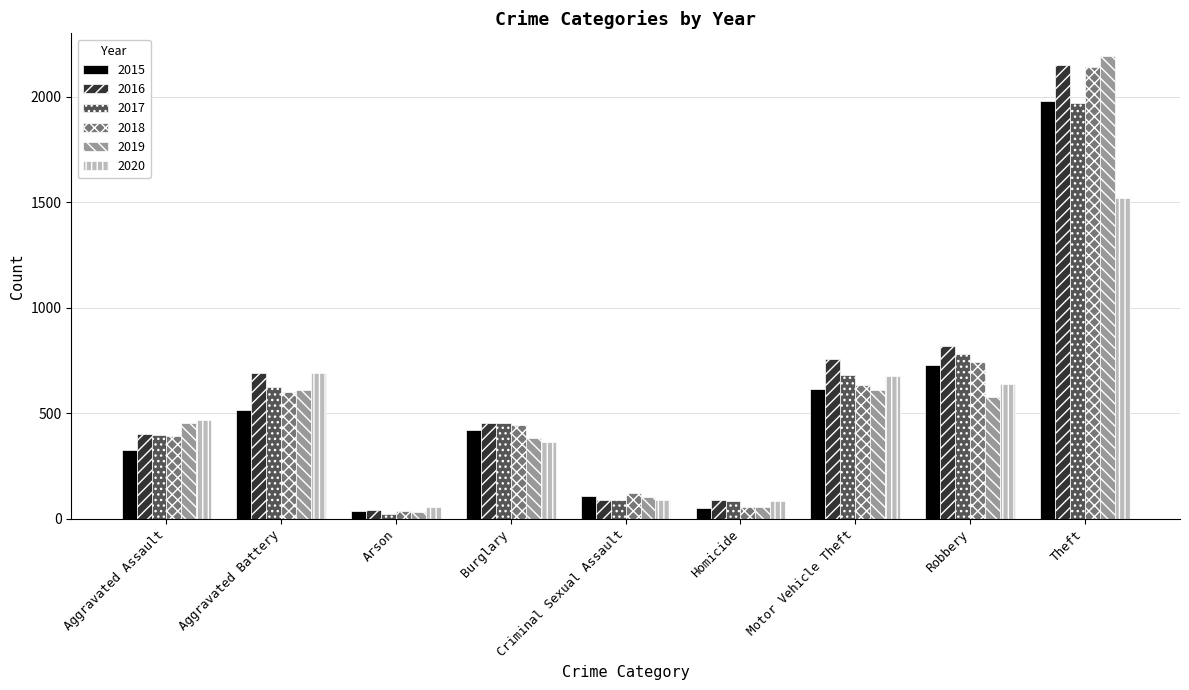

Which series has the largest total across all categories?

2016